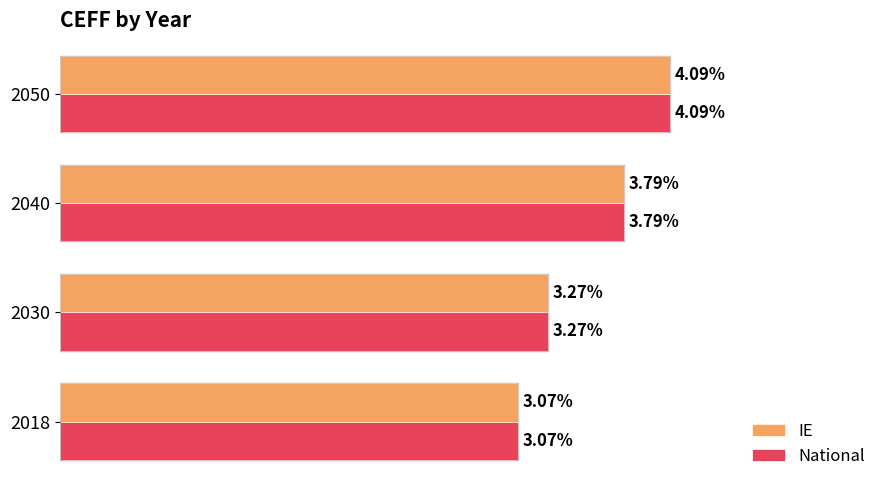

Rank the categories by IE value from highest to lowest.

2050, 2040, 2030, 2018